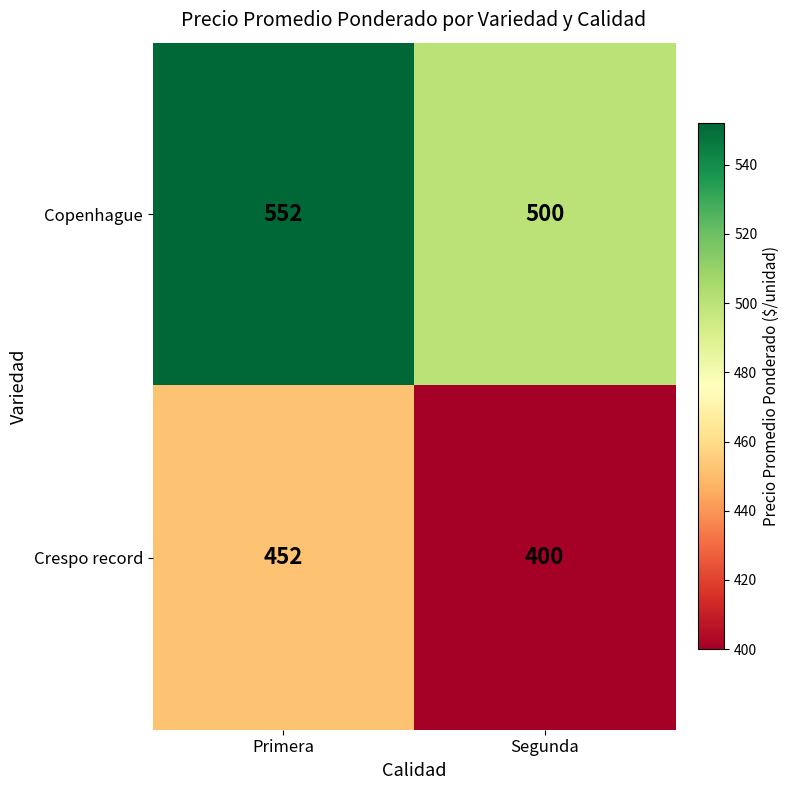

What is the greatest value displayed?

552